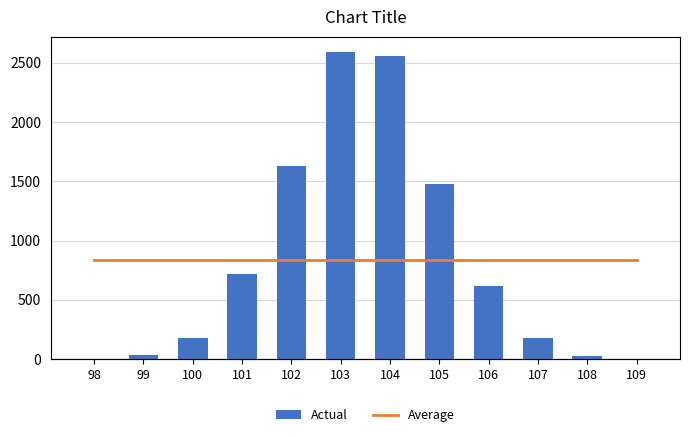

What are all the series names shown in the legend?

Actual, Average